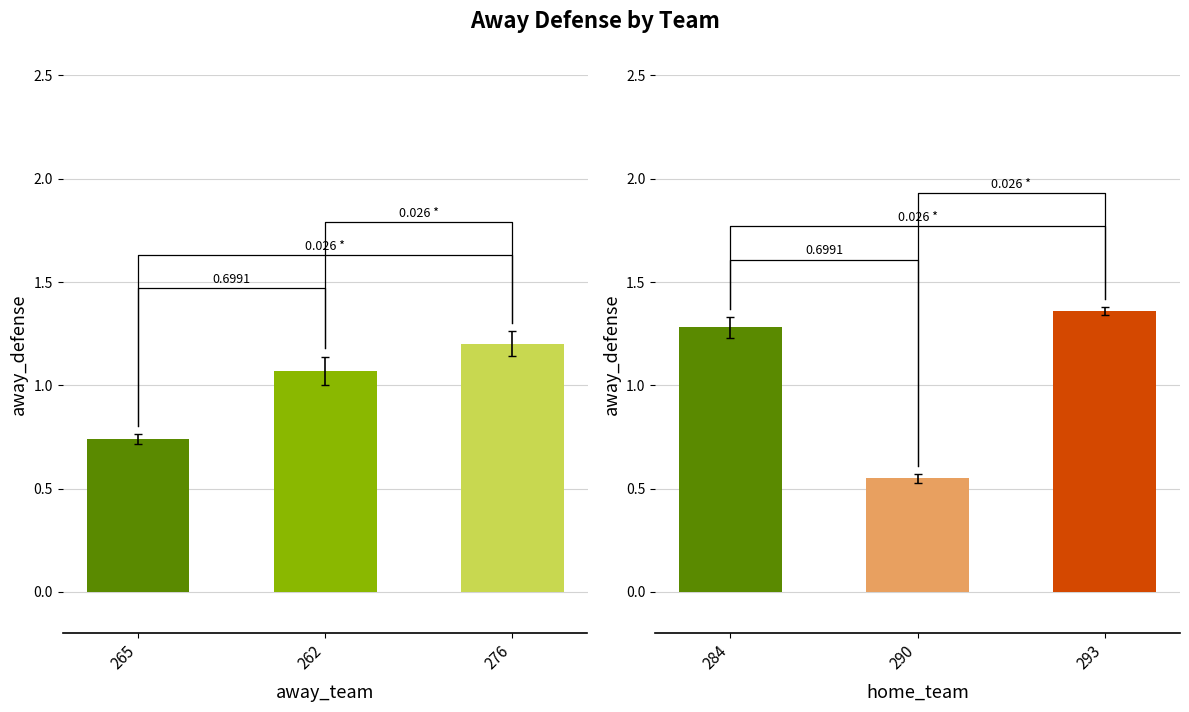

Reading left to right, extract all data points from this chart.

away_team: 0.7	1.1	1.2
home_team: 1.3	0.6	1.4